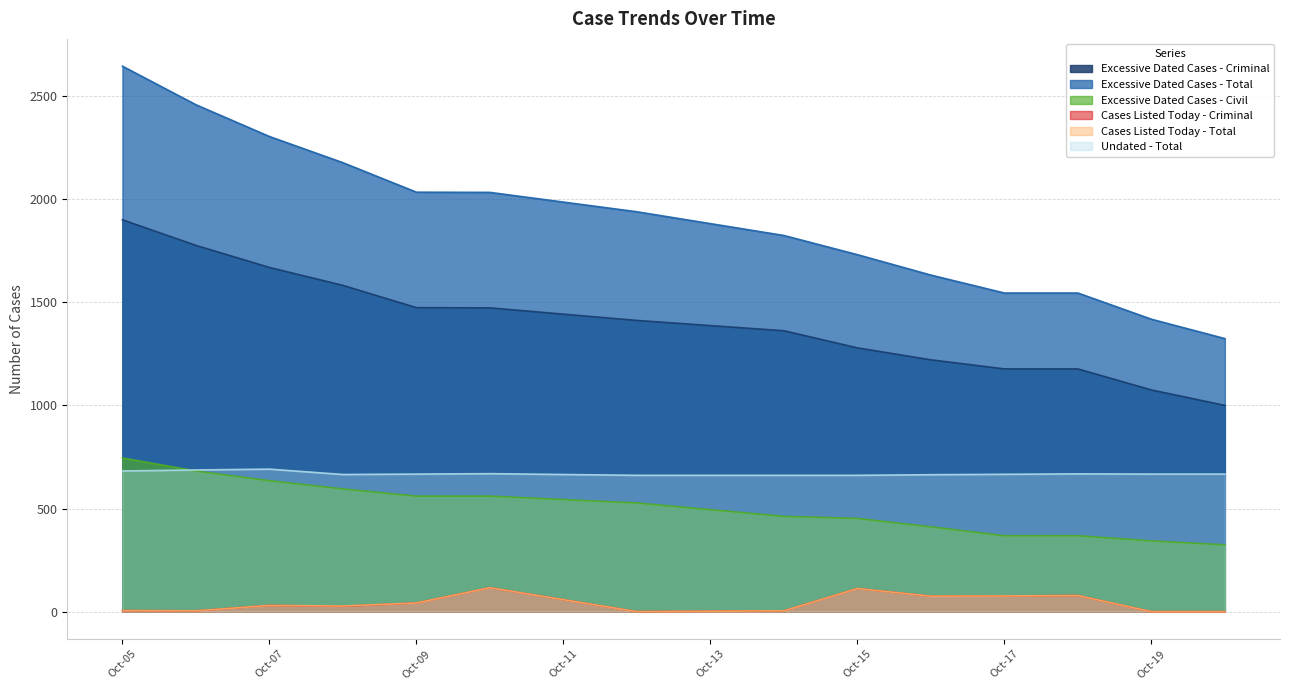

Which series has the widest spread of values?

Excessive Dated Cases - Total